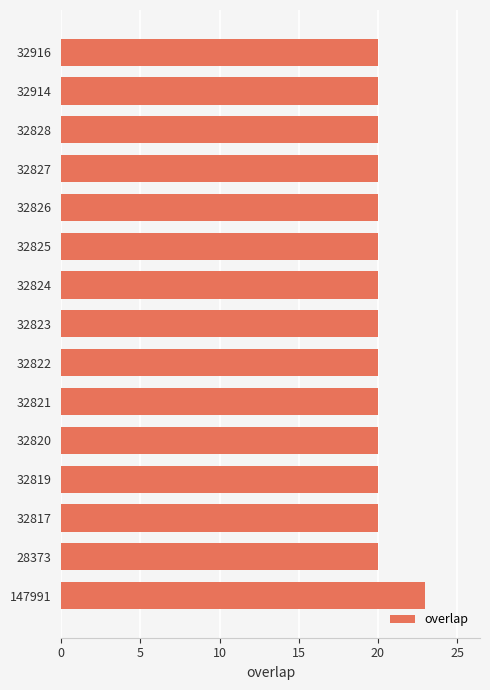

Approximately how many times larger is the value at 32826 compared to 32819?

1.0